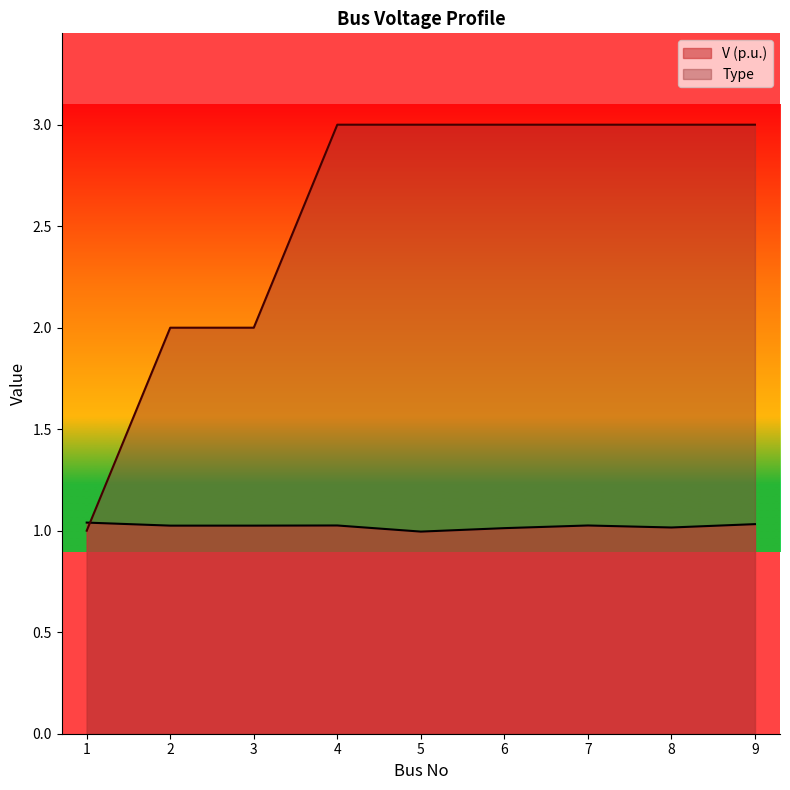

Which has a higher value, 9 or 4?

9